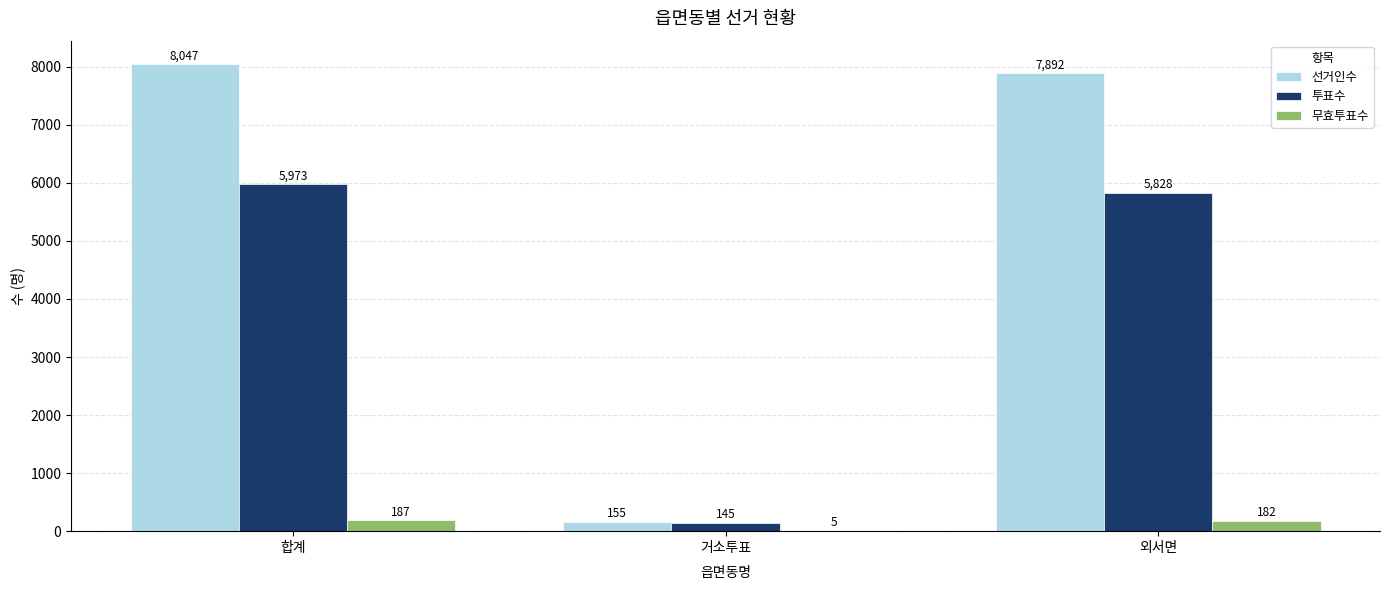

Which label corresponds to the largest value in the chart?

합계